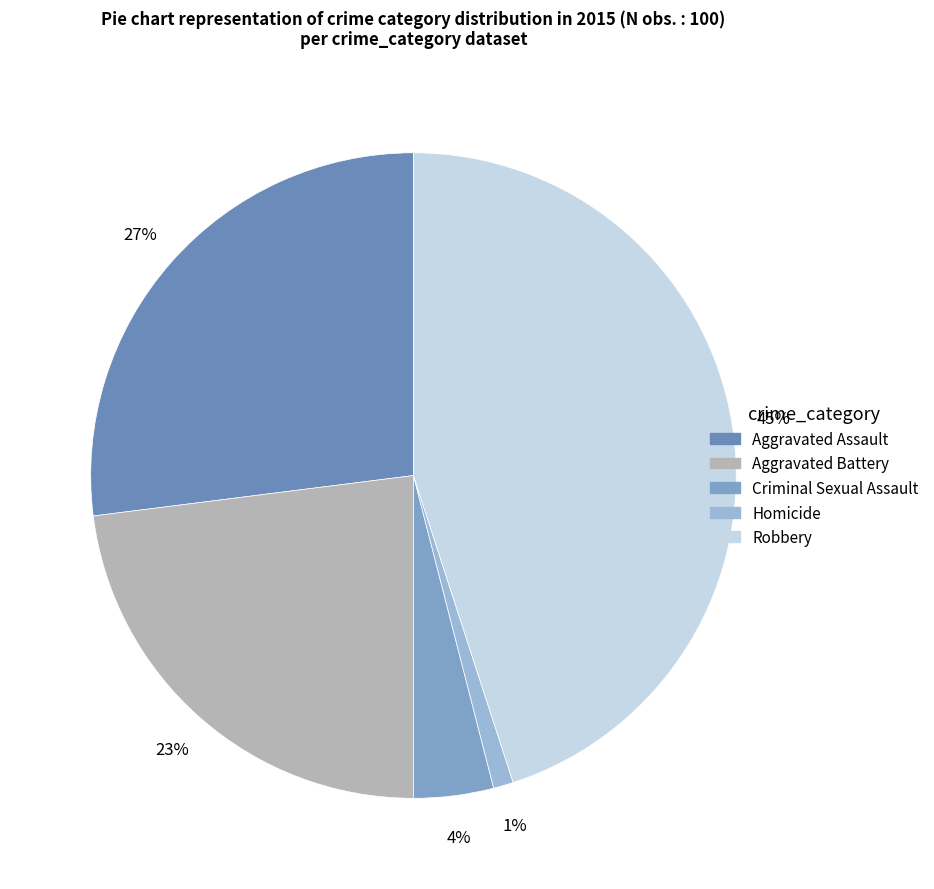

What percentage do Criminal Sexual Assault and Robbery together represent?

49.0%